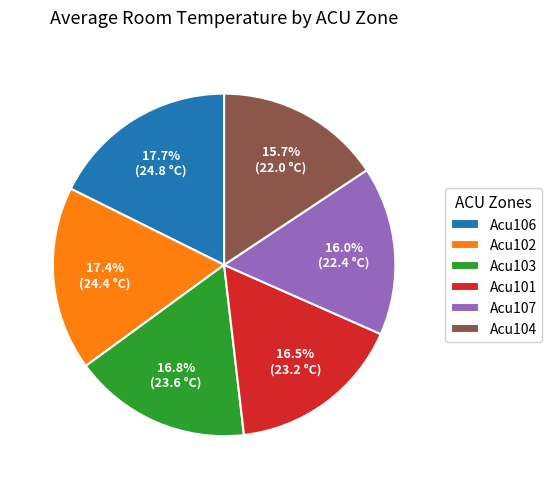

Which has a higher value, Acu103 or Acu104?

Acu103